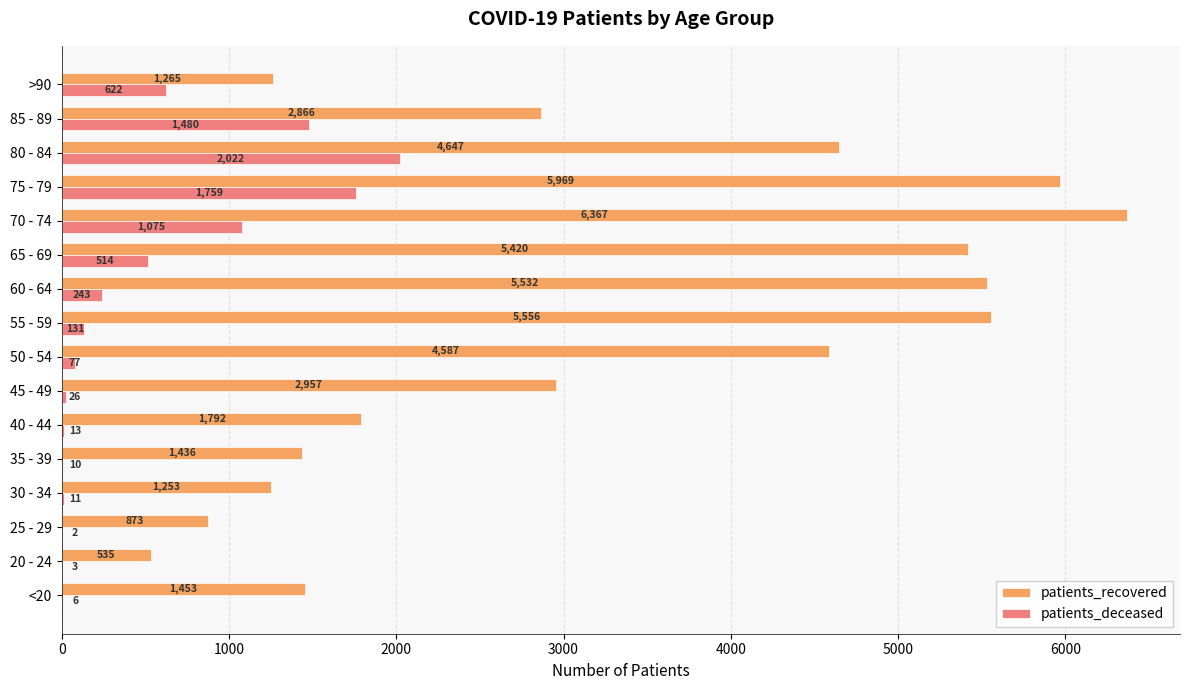

What is the sum of all patients_recovered values?

52508